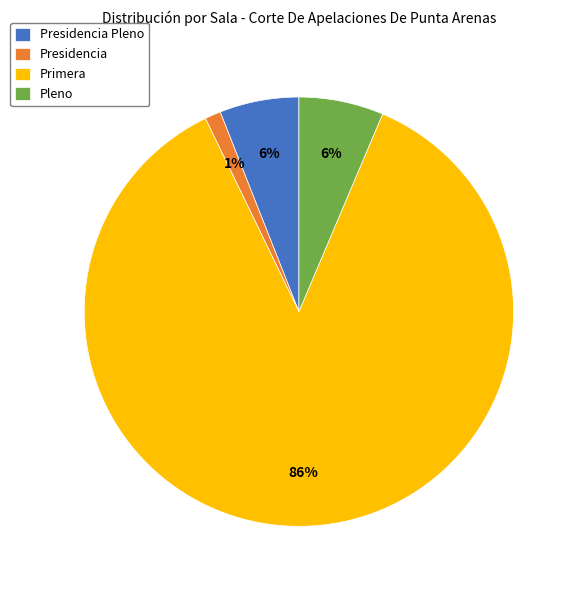

Which has a higher value, Primera or Presidencia Pleno?

Primera